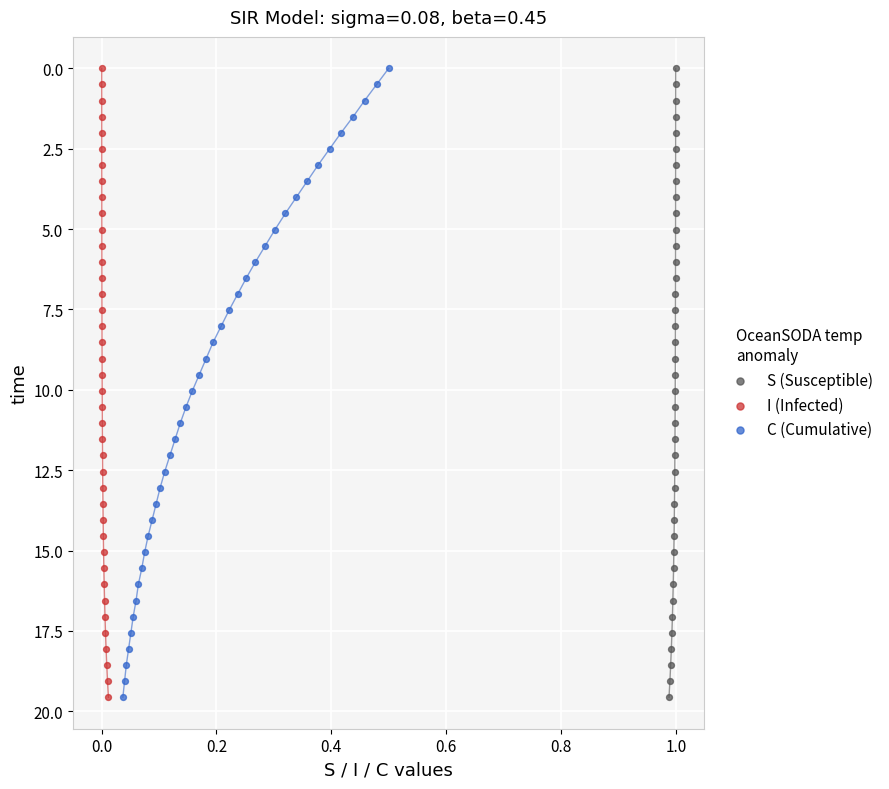

What are all the series names shown in the legend?

S (Susceptible), I (Infected), C (Cumulative)